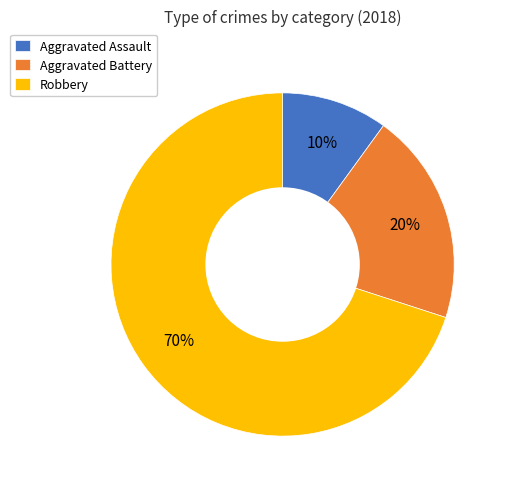

Which slice is the smallest?

Aggravated Assault